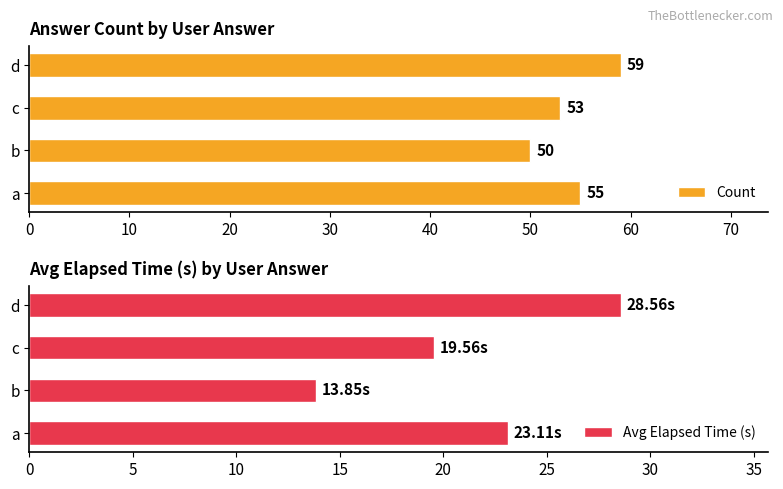

What is the maximum value for Count?

59